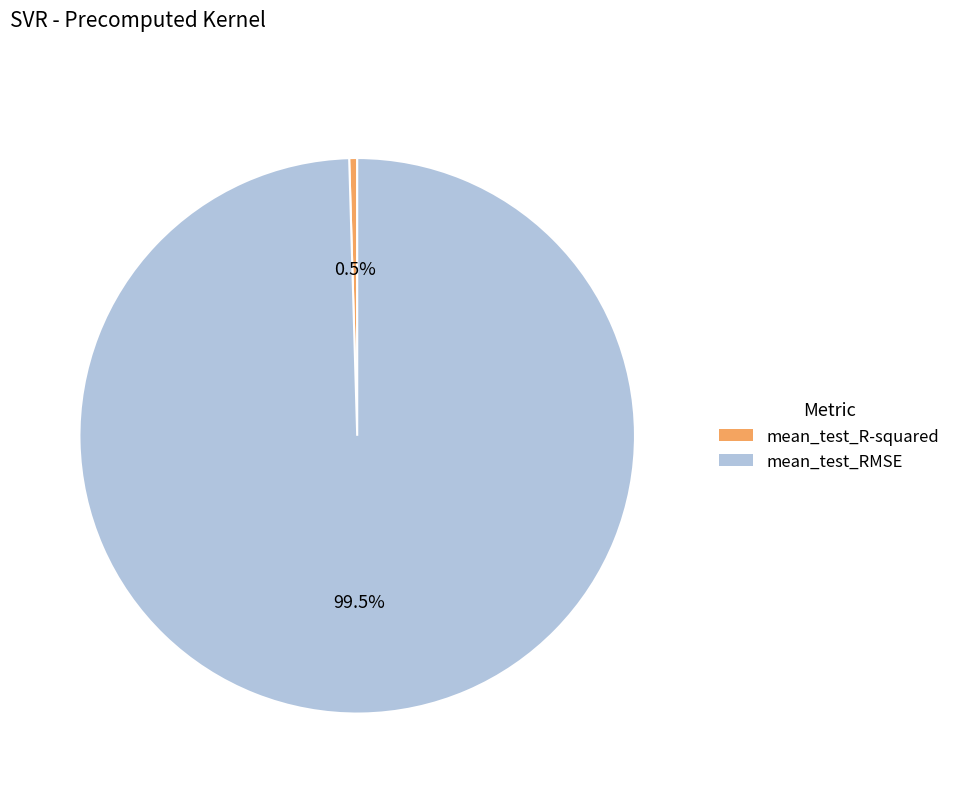

To the nearest percent, what is the combined percentage of mean_test_RMSE and mean_test_R-squared?

100%